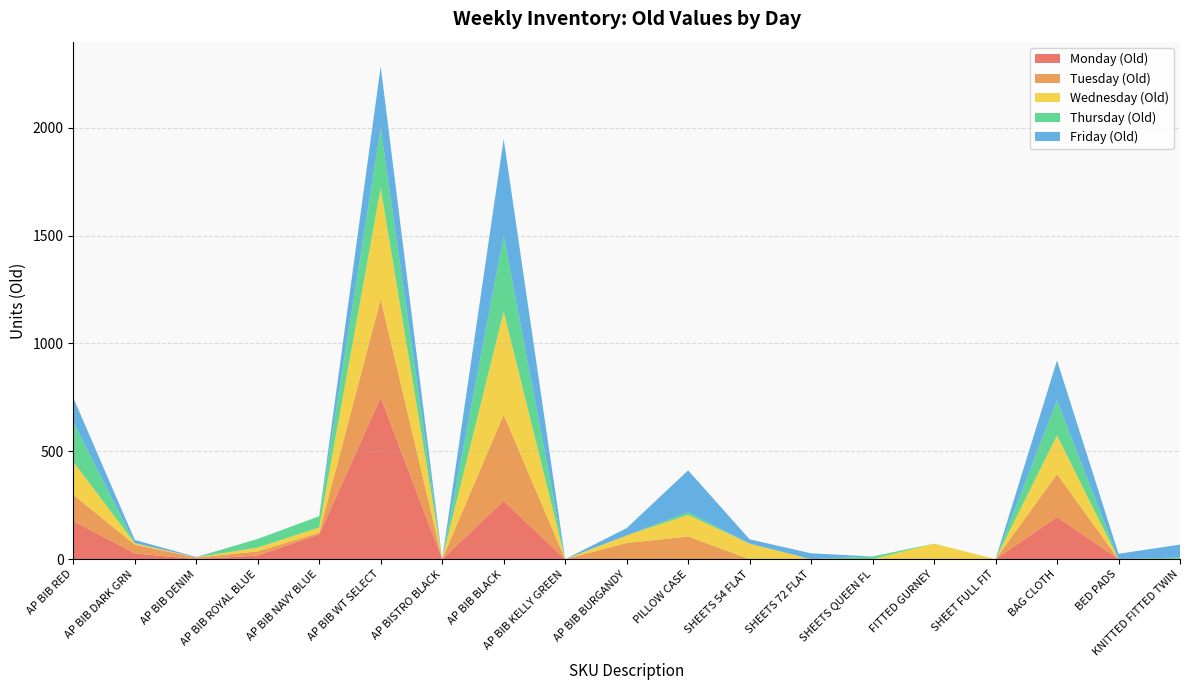

Reading left to right, extract all data points from this chart.

Monday (Old): AP BIB RED=176.5	AP BIB DARK GRN=27.0	AP BIB DENIM=0.0	AP BIB ROYAL BLUE=17.0	AP BIB NAVY BLUE=115.0	AP BIB WT SELECT=749.8	AP BISTRO BLACK=0.0	AP BIB BLACK=270.0	AP BIB KELLY GREEN=0.0	AP BIB BURGANDY=0.0	PILLOW CASE=0.0	SHEETS 54 FLAT=0.0	SHEETS 72 FLAT=0.0	SHEETS QUEEN FL=0.0	FITTED GURNEY=0.0	SHEET FULL FIT=0.0	BAG CLOTH=195.2	BED PADS=0.0	KNITTED FITTED TWIN=0.0
Tuesday (Old): AP BIB RED=122.2	AP BIB DARK GRN=40.0	AP BIB DENIM=7.5	AP BIB ROYAL BLUE=19.0	AP BIB NAVY BLUE=7.0	AP BIB WT SELECT=456.0	AP BISTRO BLACK=0.0	AP BIB BLACK=399.5	AP BIB KELLY GREEN=0.0	AP BIB BURGANDY=75.0	PILLOW CASE=105.0	SHEETS 54 FLAT=0.0	SHEETS 72 FLAT=0.0	SHEETS QUEEN FL=0.0	FITTED GURNEY=0.0	SHEET FULL FIT=0.0	BAG CLOTH=199.0	BED PADS=0.0	KNITTED FITTED TWIN=0.0
Wednesday (Old): AP BIB RED=153.5	AP BIB DARK GRN=7.0	AP BIB DENIM=0.8	AP BIB ROYAL BLUE=17.8	AP BIB NAVY BLUE=25.0	AP BIB WT SELECT=514.0	AP BISTRO BLACK=0.0	AP BIB BLACK=478.2	AP BIB KELLY GREEN=0.0	AP BIB BURGANDY=35.0	PILLOW CASE=100.0	SHEETS 54 FLAT=72.0	SHEETS 72 FLAT=0.0	SHEETS QUEEN FL=0.0	FITTED GURNEY=72.0	SHEET FULL FIT=0.0	BAG CLOTH=179.5	BED PADS=0.0	KNITTED FITTED TWIN=0.0
Thursday (Old): AP BIB RED=183.0	AP BIB DARK GRN=0.0	AP BIB DENIM=0.0	AP BIB ROYAL BLUE=40.0	AP BIB NAVY BLUE=52.0	AP BIB WT SELECT=277.5	AP BISTRO BLACK=0.0	AP BIB BLACK=352.0	AP BIB KELLY GREEN=0.0	AP BIB BURGANDY=0.0	PILLOW CASE=12.5	SHEETS 54 FLAT=0.0	SHEETS 72 FLAT=0.0	SHEETS QUEEN FL=12.5	FITTED GURNEY=0.0	SHEET FULL FIT=0.0	BAG CLOTH=162.0	BED PADS=0.0	KNITTED FITTED TWIN=7.5
Friday (Old): AP BIB RED=113.2	AP BIB DARK GRN=15.0	AP BIB DENIM=1.8	AP BIB ROYAL BLUE=0.0	AP BIB NAVY BLUE=0.0	AP BIB WT SELECT=287.2	AP BISTRO BLACK=0.0	AP BIB BLACK=448.0	AP BIB KELLY GREEN=0.0	AP BIB BURGANDY=33.8	PILLOW CASE=194.2	SHEETS 54 FLAT=20.0	SHEETS 72 FLAT=27.0	SHEETS QUEEN FL=0.0	FITTED GURNEY=0.0	SHEET FULL FIT=0.0	BAG CLOTH=185.5	BED PADS=25.0	KNITTED FITTED TWIN=60.0